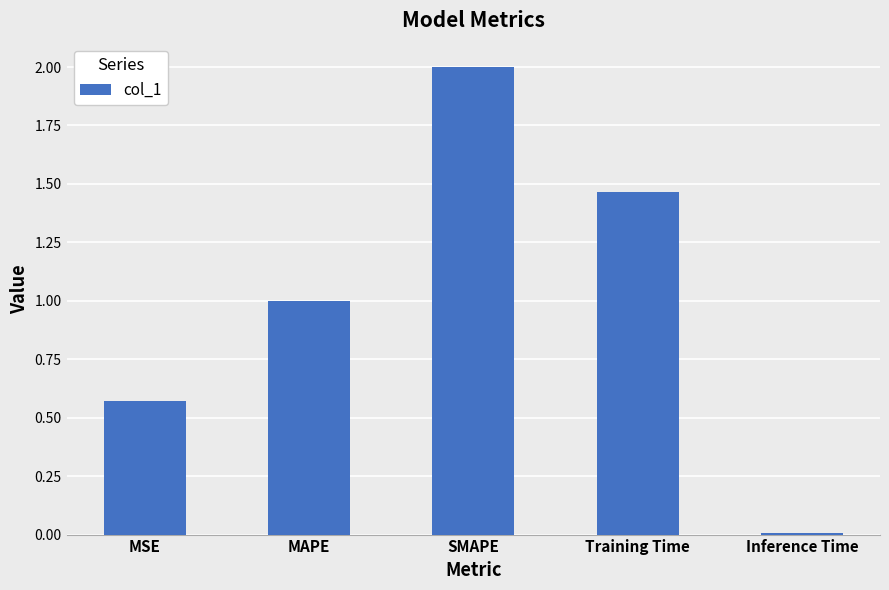

Are the bars horizontal?

No